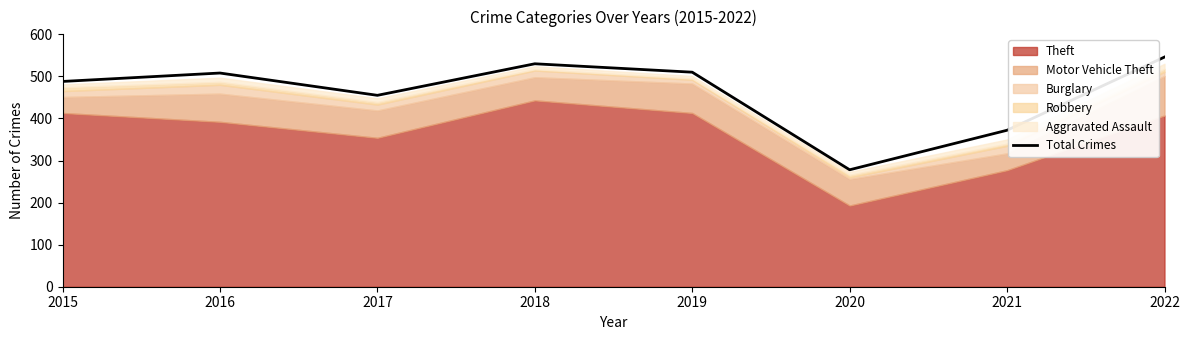

What is the difference between the values at 2020 and 2019?

232